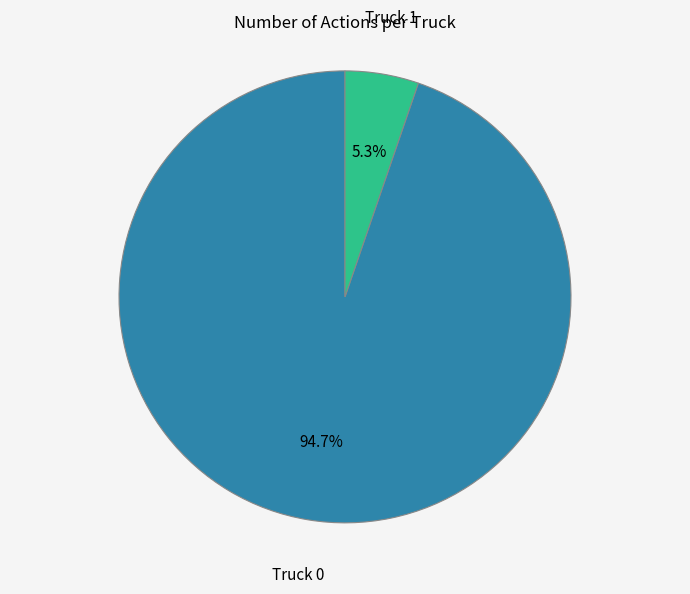

Is there any slice that represents more than half of the pie?

Yes